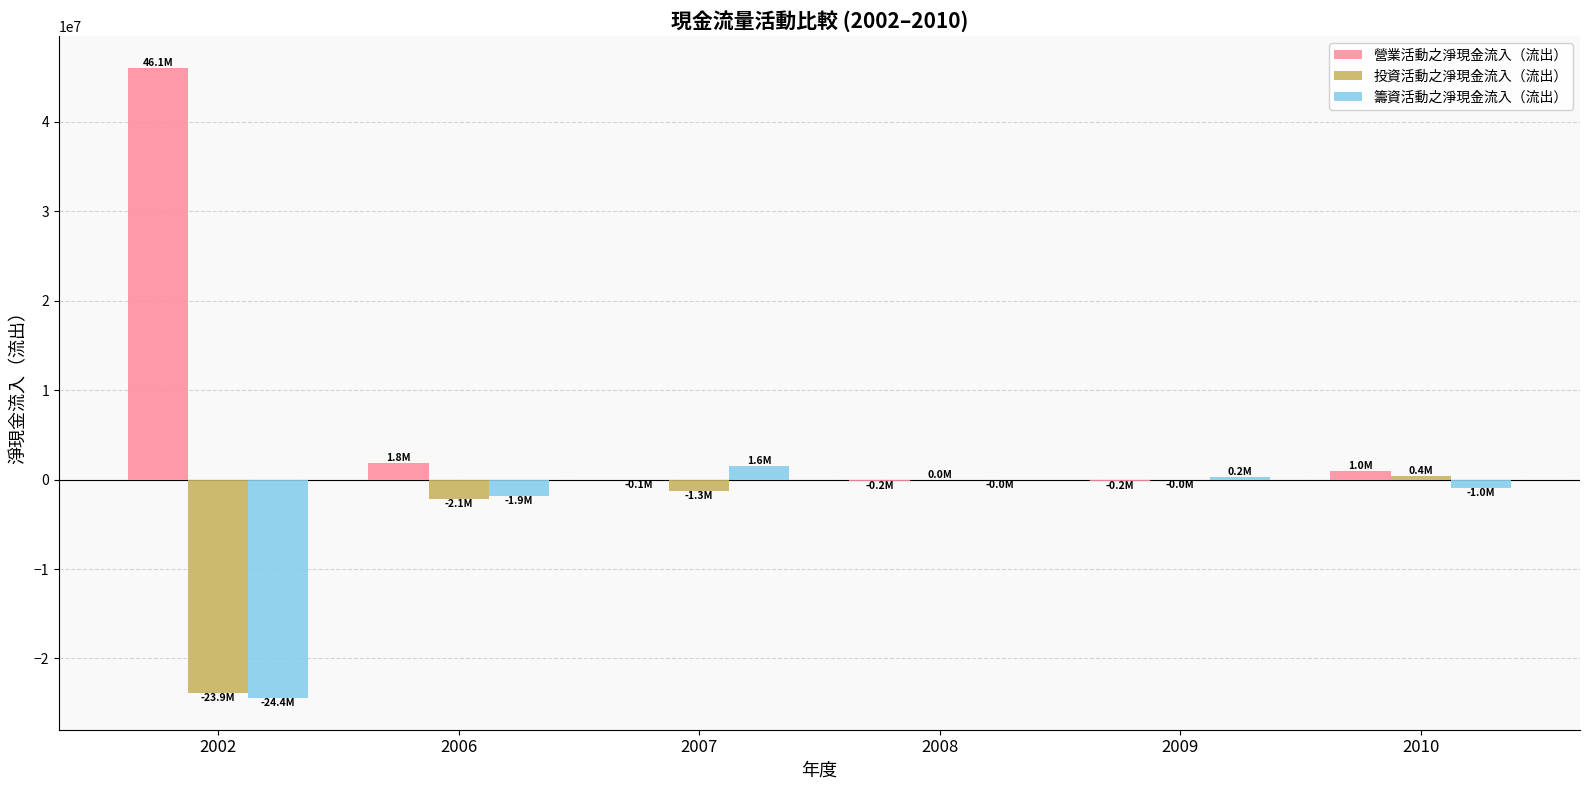

Which series has the largest total across all categories?

營業活動之淨現金流入（流出）